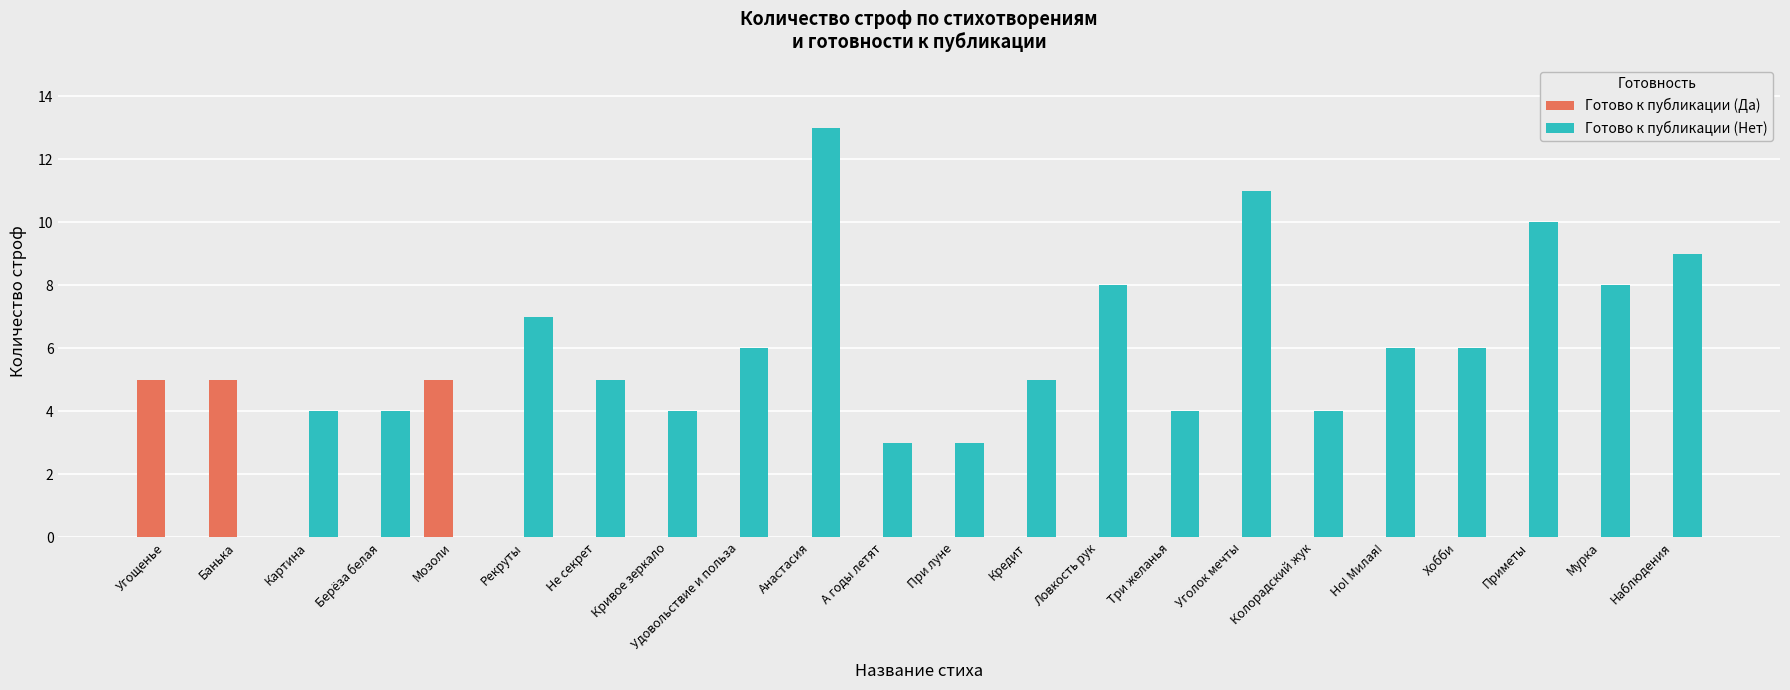

The Готово к публикации (Да) series shows -3 at Кривое зеркало. True or false?

False